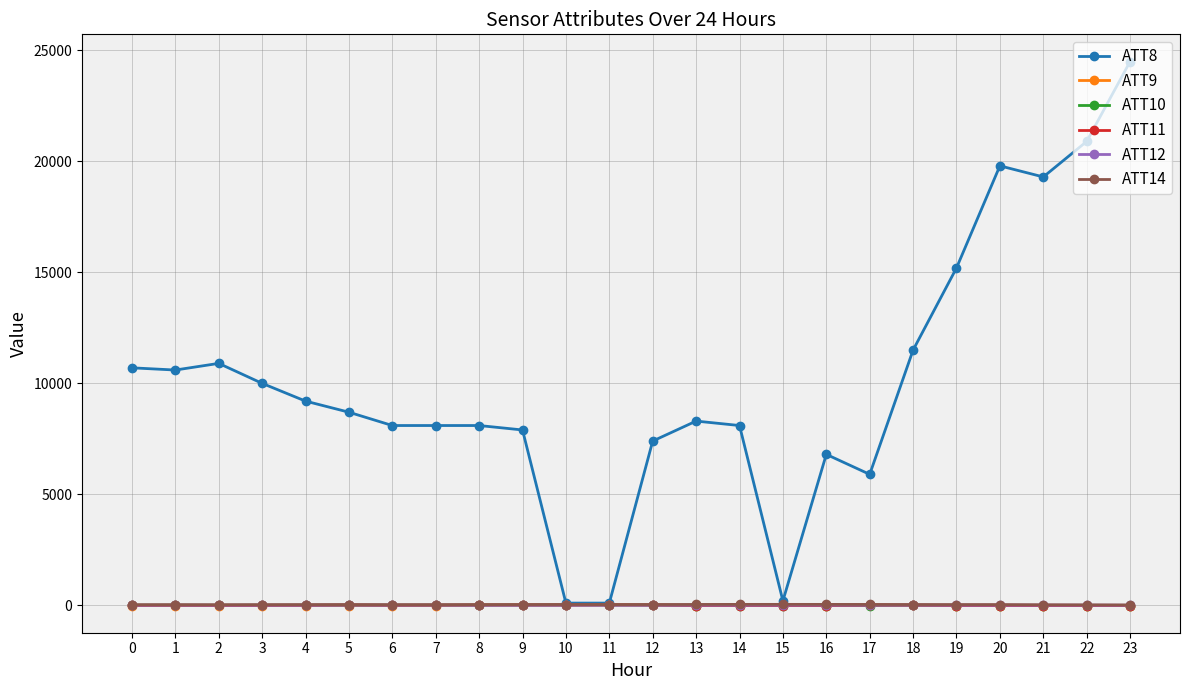

Which series has the largest total across all categories?

ATT8